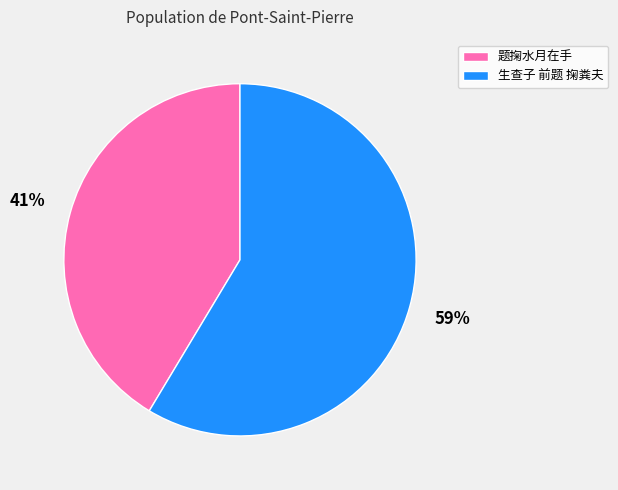

How many segments does this pie chart have?

2